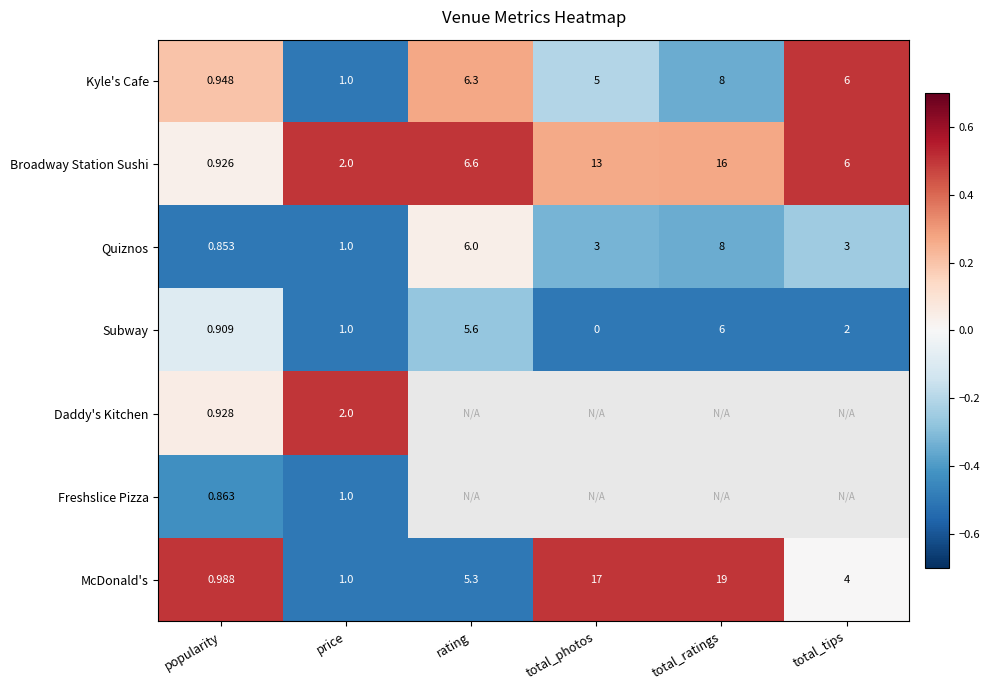

Is the value of Subway at price greater than the value of Broadway Station Sushi at total_ratings?

No